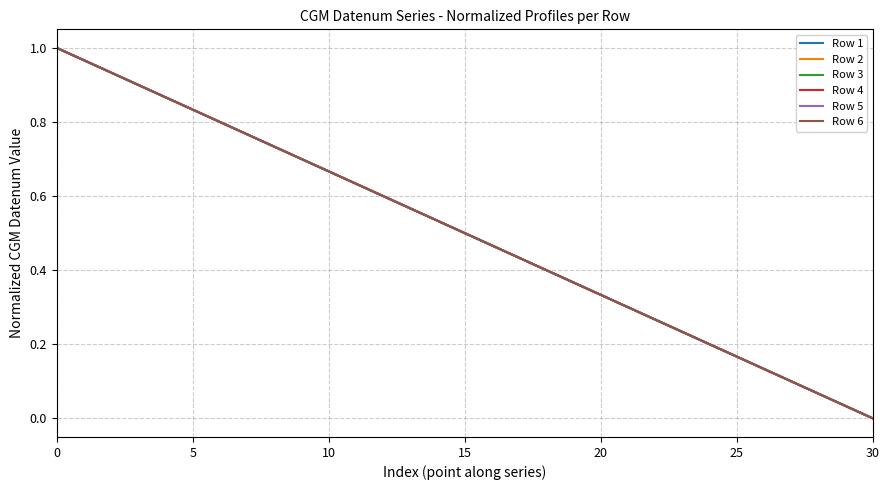

True or false: Row 2 and Row 5 intersect in this chart.

False